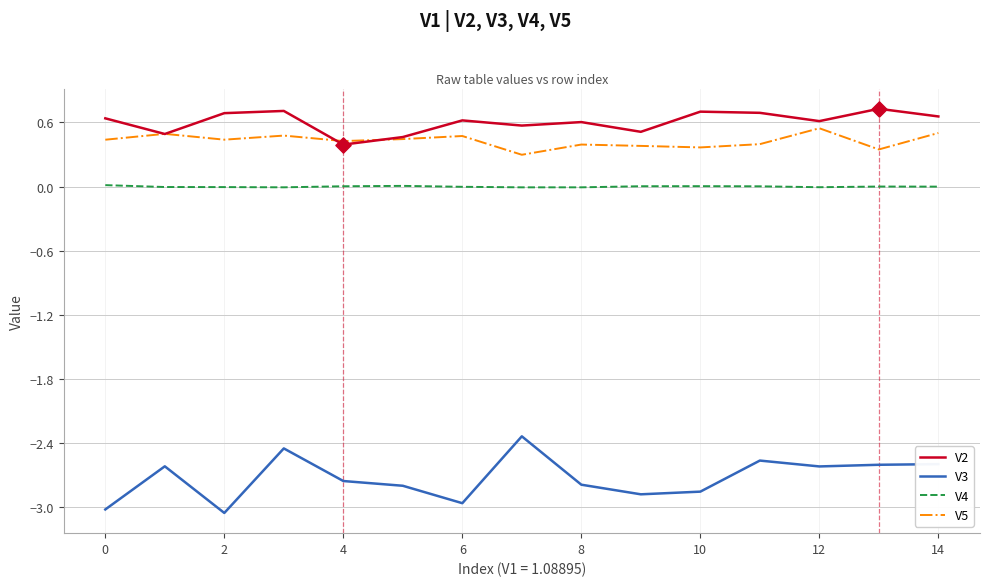

Which series has the largest total across all categories?

V2